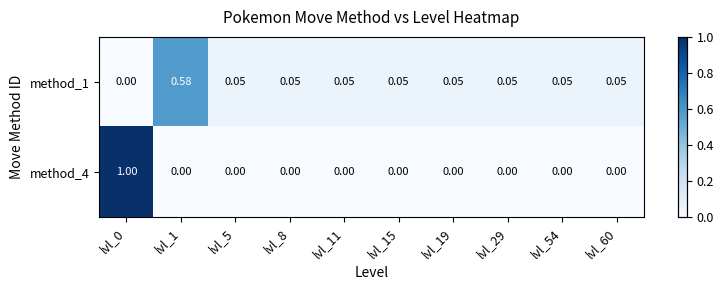

How many values in method_4 are above zero?

1